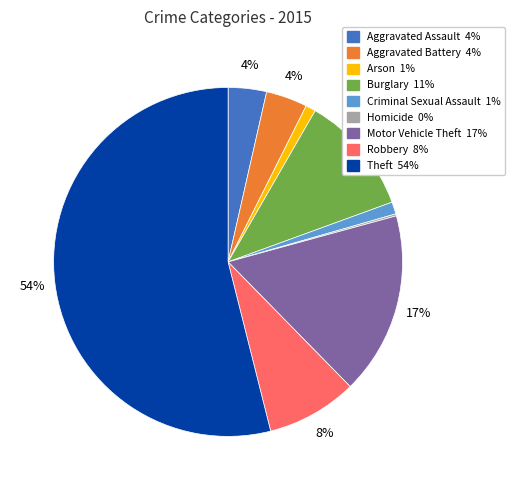

To the nearest percent, what percentage of the pie is Burglary?

11%